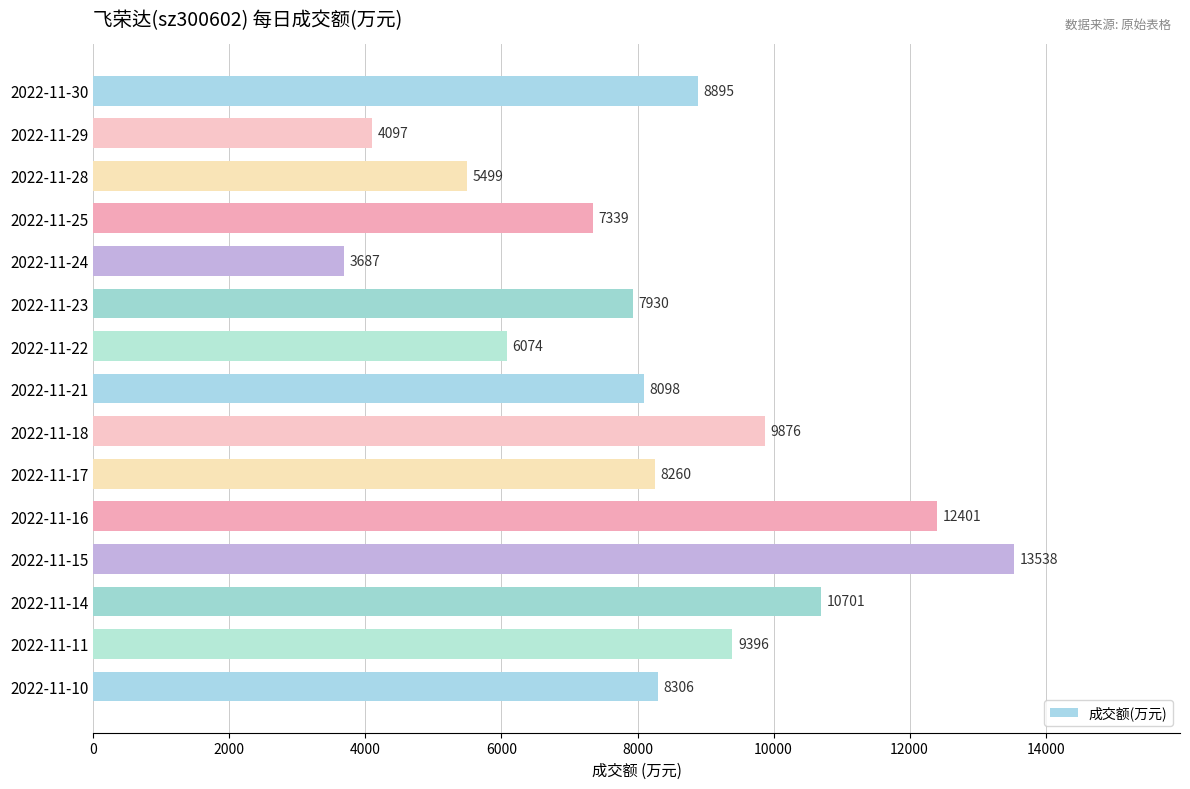

Which has a higher value, 2022-11-10 or 2022-11-11?

2022-11-11